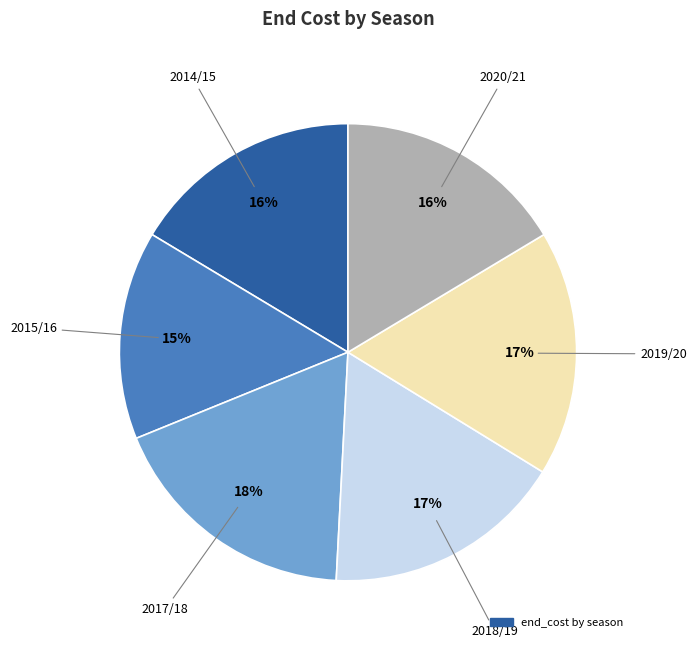

To the nearest percent, what is the difference between the largest and smallest slice percentages?

3%